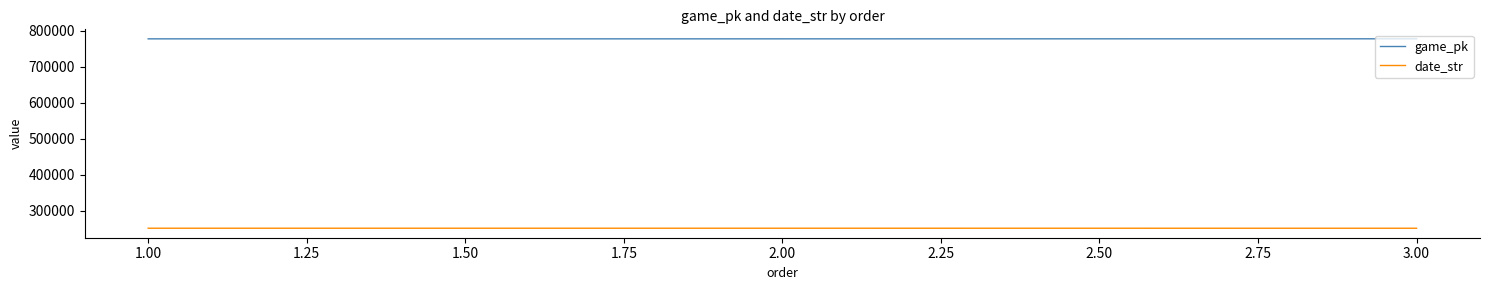

What is the difference between the highest and lowest values at 3.00?

526308